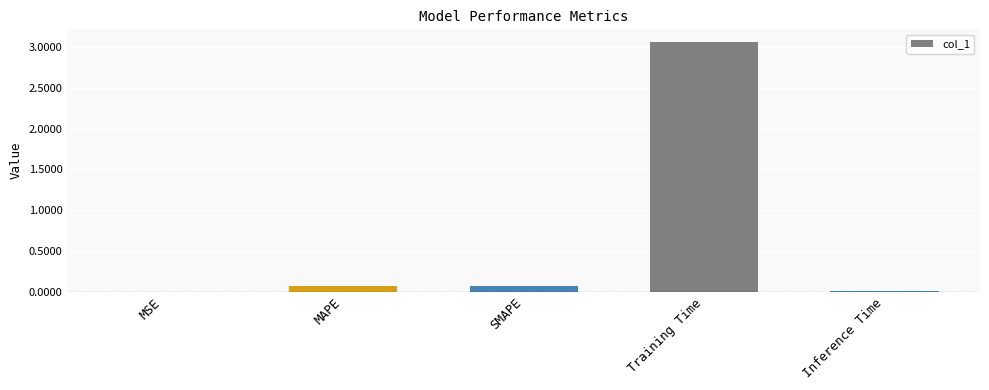

What is the sum of all values?

3.2